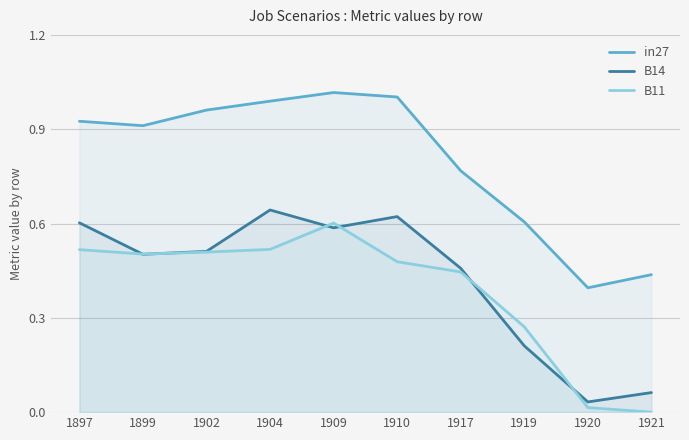

At which label is in27 closest to 0?

1920